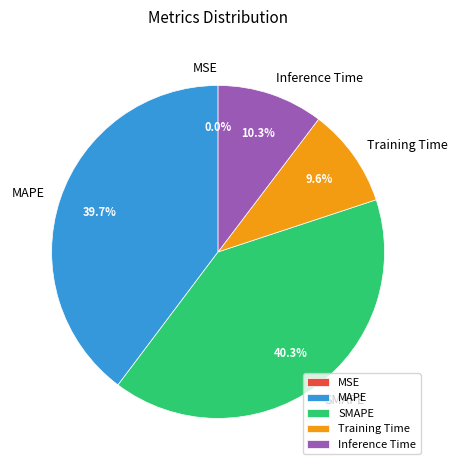

What percentage do MAPE and SMAPE together represent?

80.1%